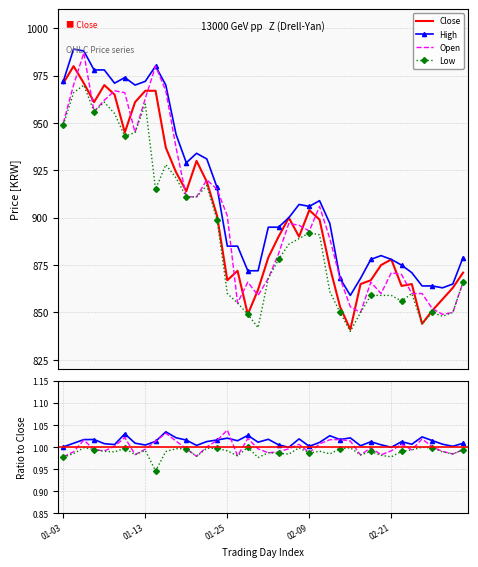

True or false: Close and Low intersect in this chart.

False